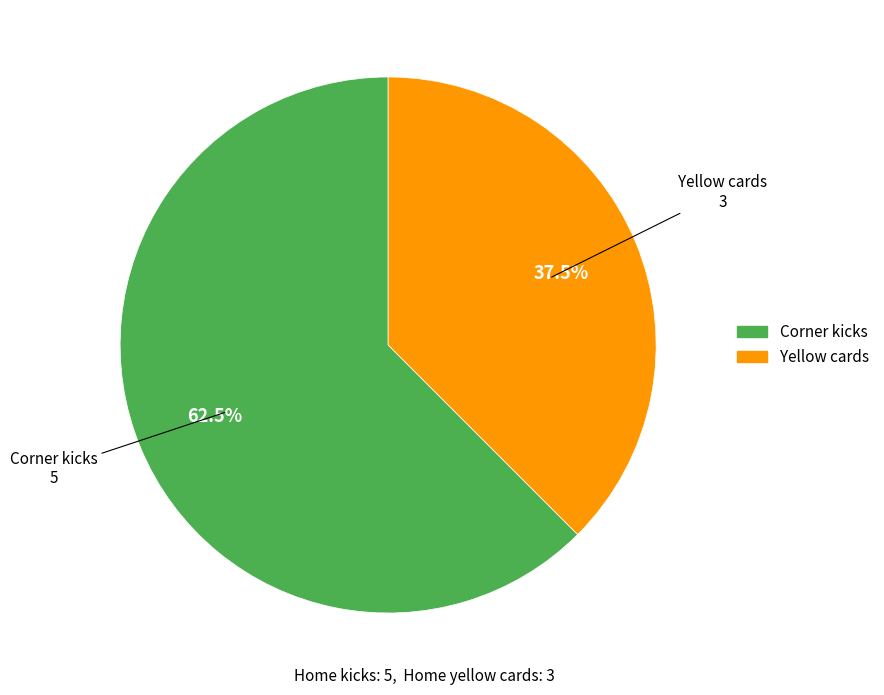

What is the total percentage of Yellow cards and Corner kicks?

100.0%